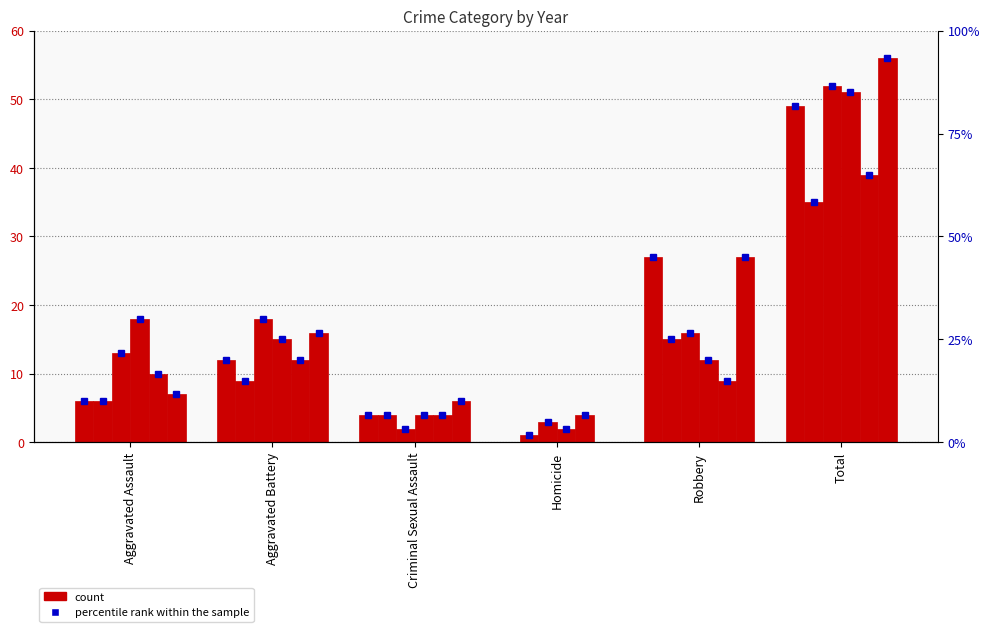

Is it true that 2022 equals 4 at Criminal Sexual Assault?

True